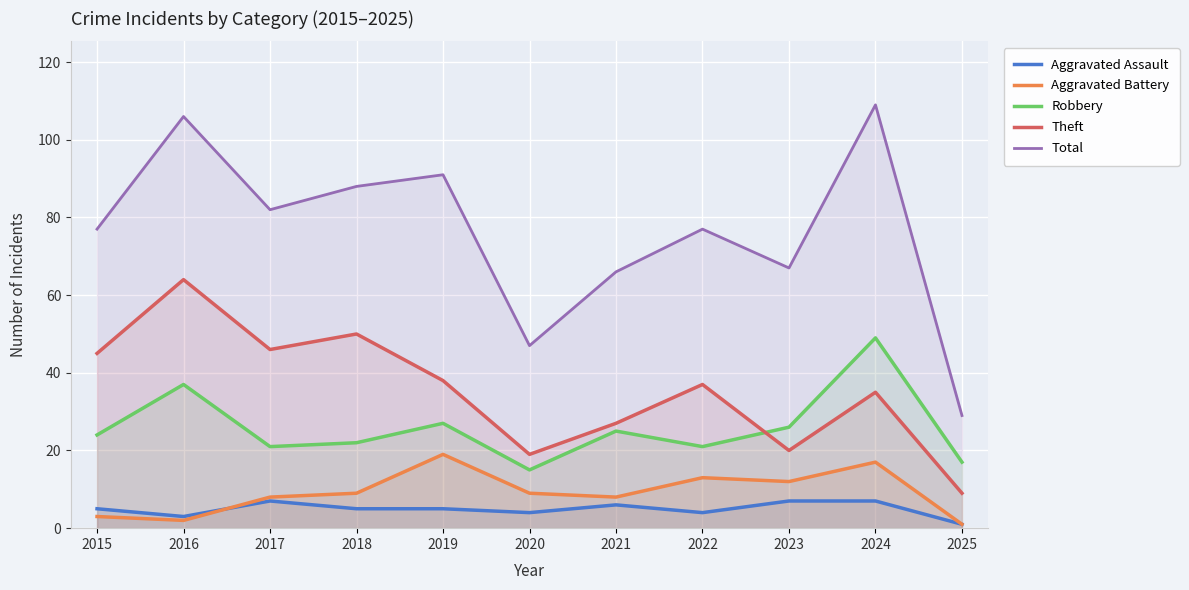

What is the maximum value for Aggravated Assault?

7